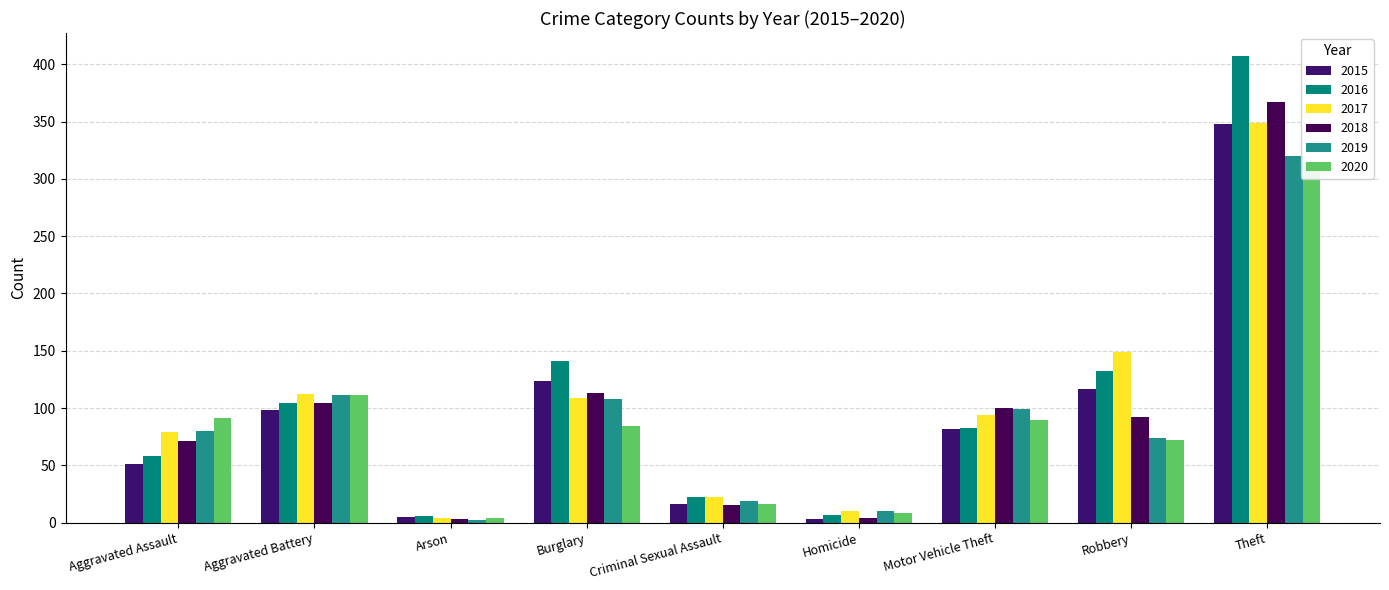

True or false: 2016 has a value of 3 at Arson.

False